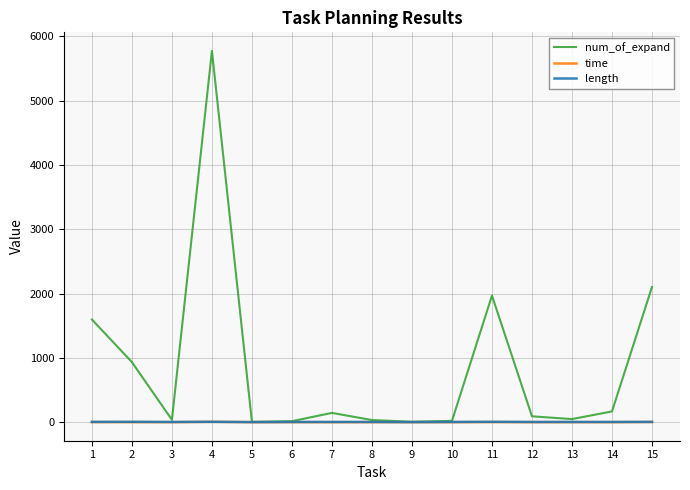

What is the greatest value displayed?

5776.0